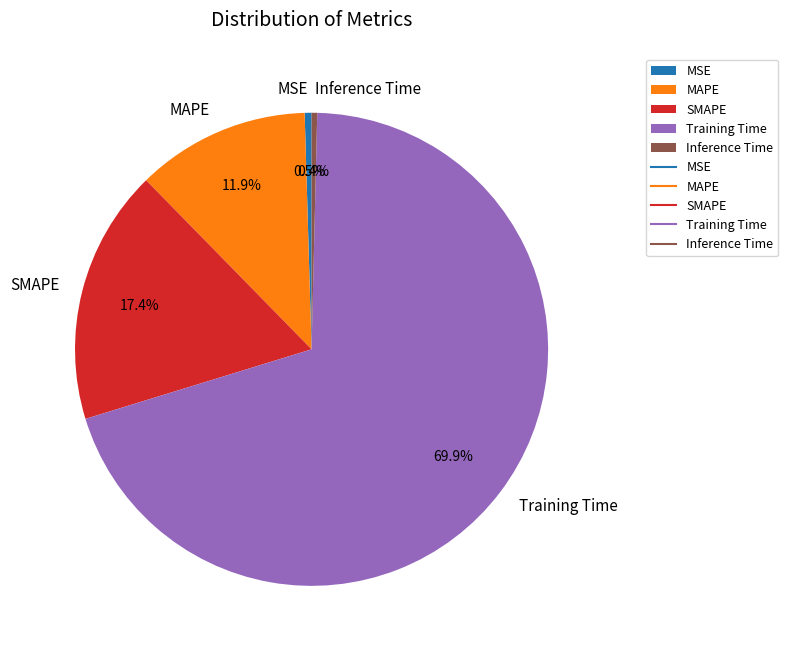

Is the sum of MSE and Training Time greater than half?

Yes